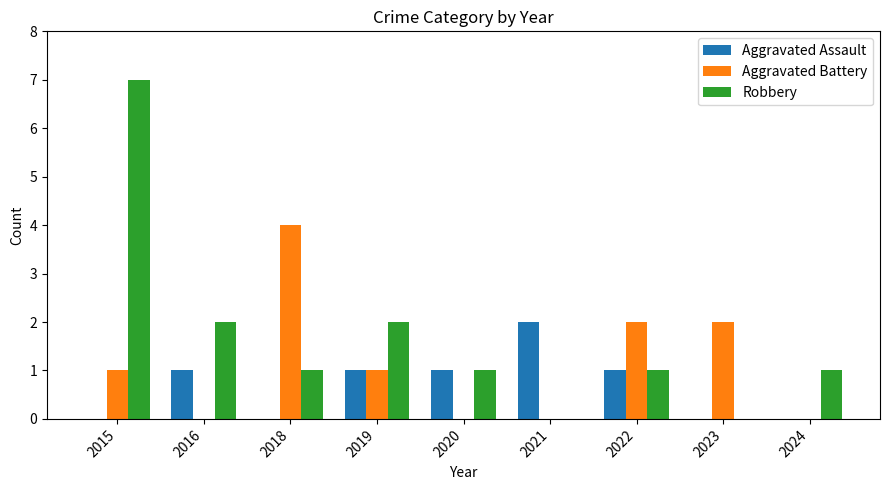

What value does the Robbery series have at 2019?

2